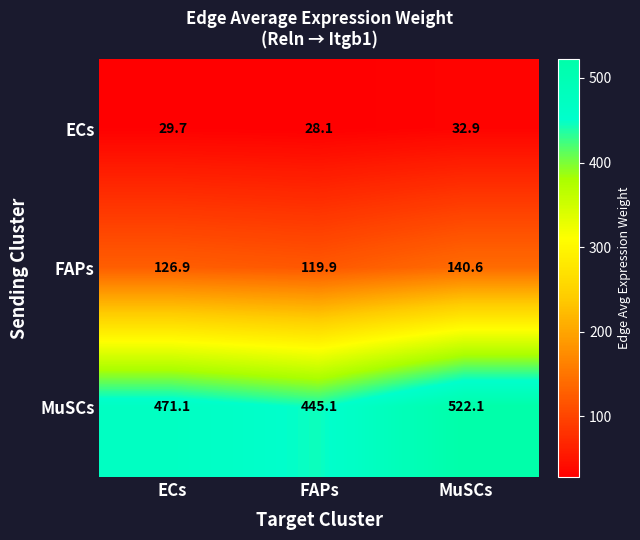

Reading left to right, extract all data points from this chart.

ECs: ECs=29.7	FAPs=28.1	MuSCs=32.9
FAPs: ECs=126.9	FAPs=119.9	MuSCs=140.6
MuSCs: ECs=471.1	FAPs=445.1	MuSCs=522.1